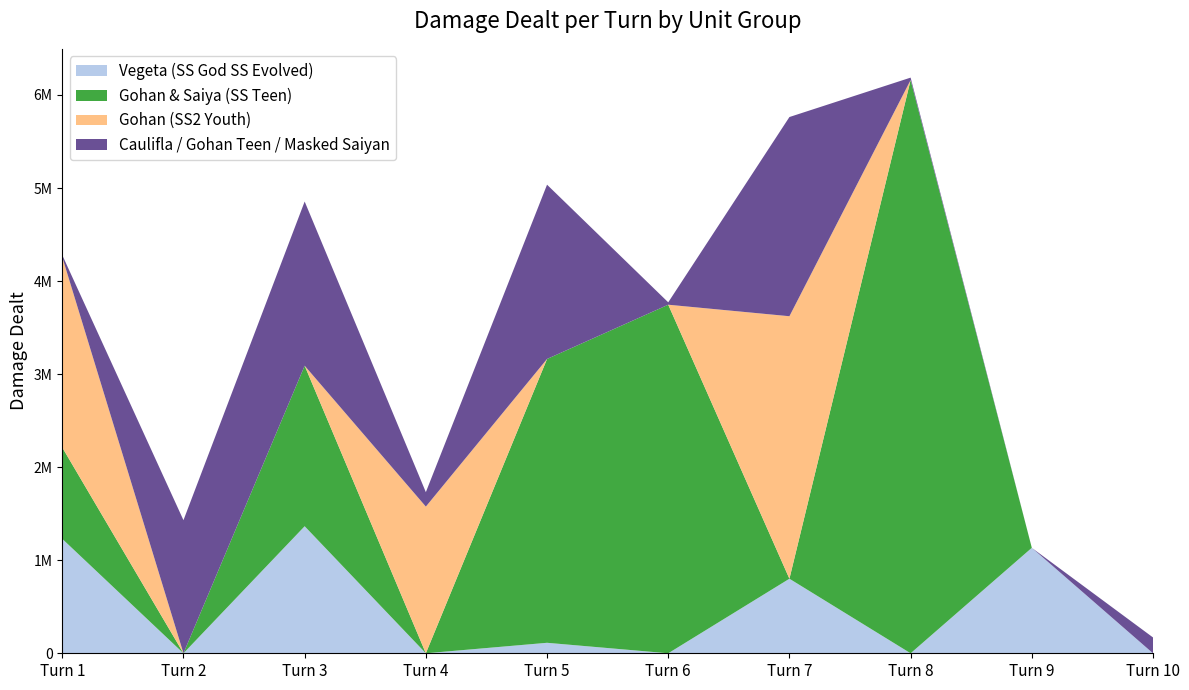

Reading left to right, what are all the values shown in this chart?

Vegeta (SS God SS Evolved): 1229569	0	1365438	0	112733	0	801341	0	1133379	0
Gohan & Saiya (SS Teen): 981822	0	1724960	0	3050220	3746042	0	6160667	0	0
Gohan (SS2 Youth): 2045905	0	0	1576323	0	0	2820946	0	0	0
Caulifla / Gohan Teen / Masked Saiyan: 21537	1430444	1764696	155368	1873048	25719	2140886	26001	0	170180